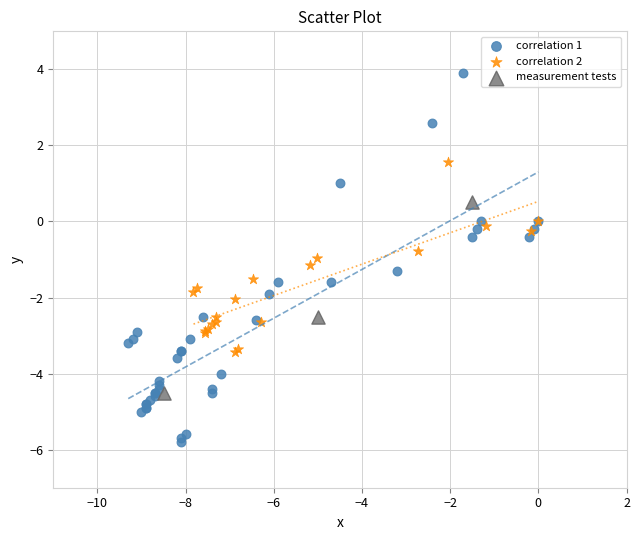

Which series reaches the maximum Y coordinate?

correlation 1